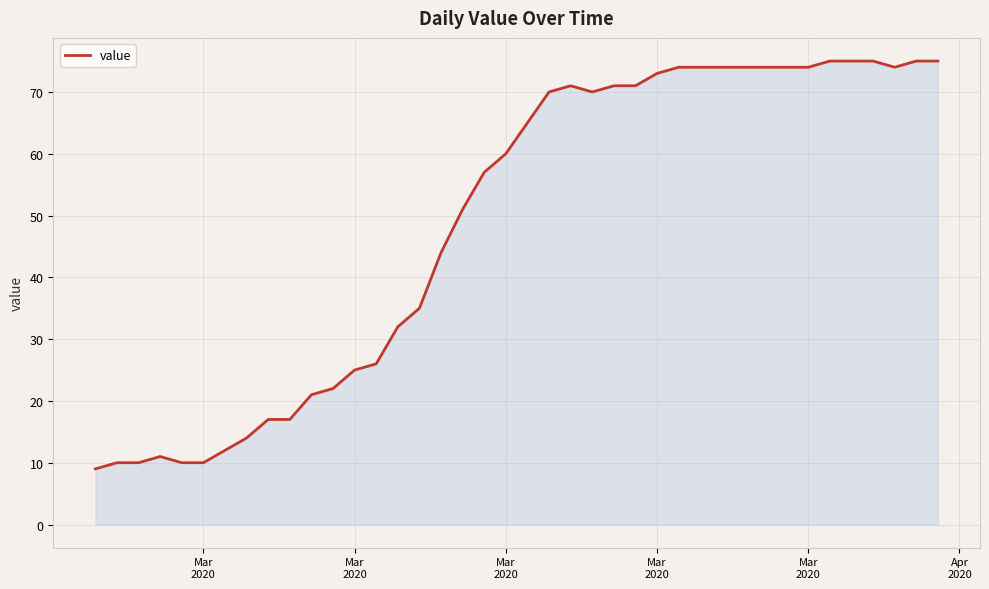

What is the difference between the maximum and minimum values?

66